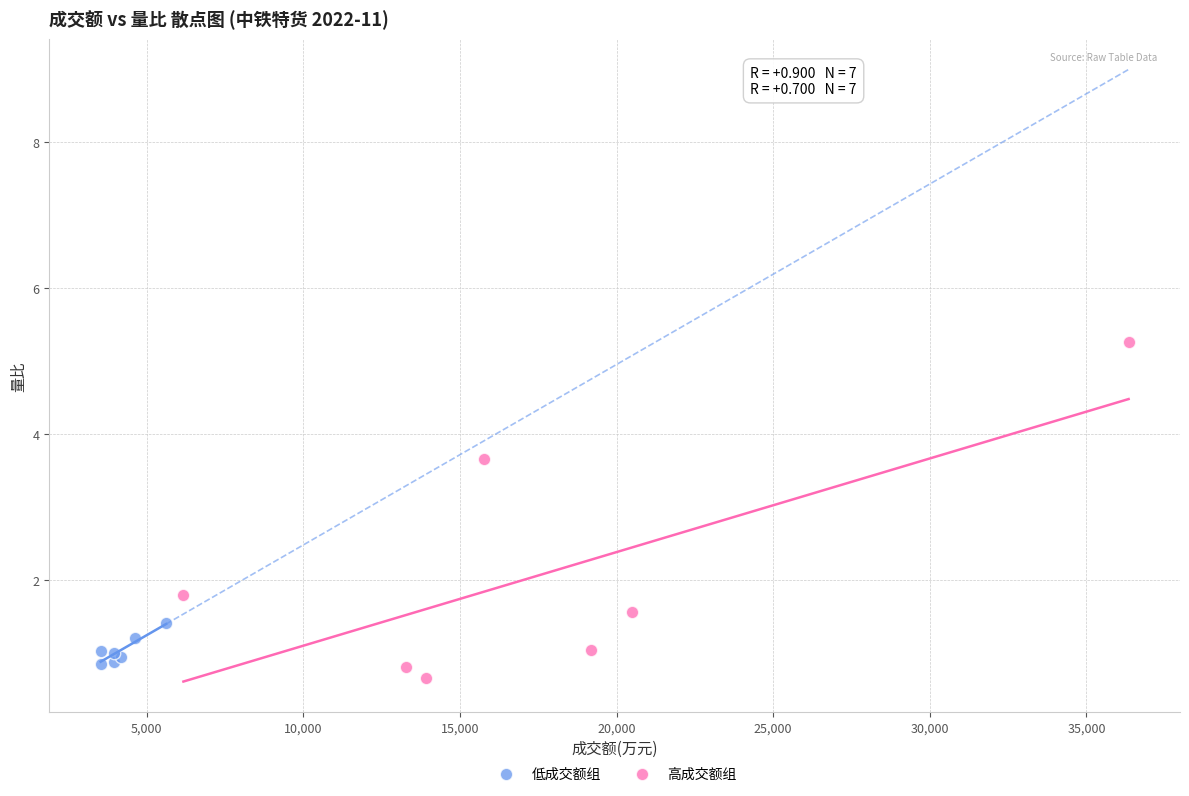

Which series has the widest spread of Y values?

高成交额组